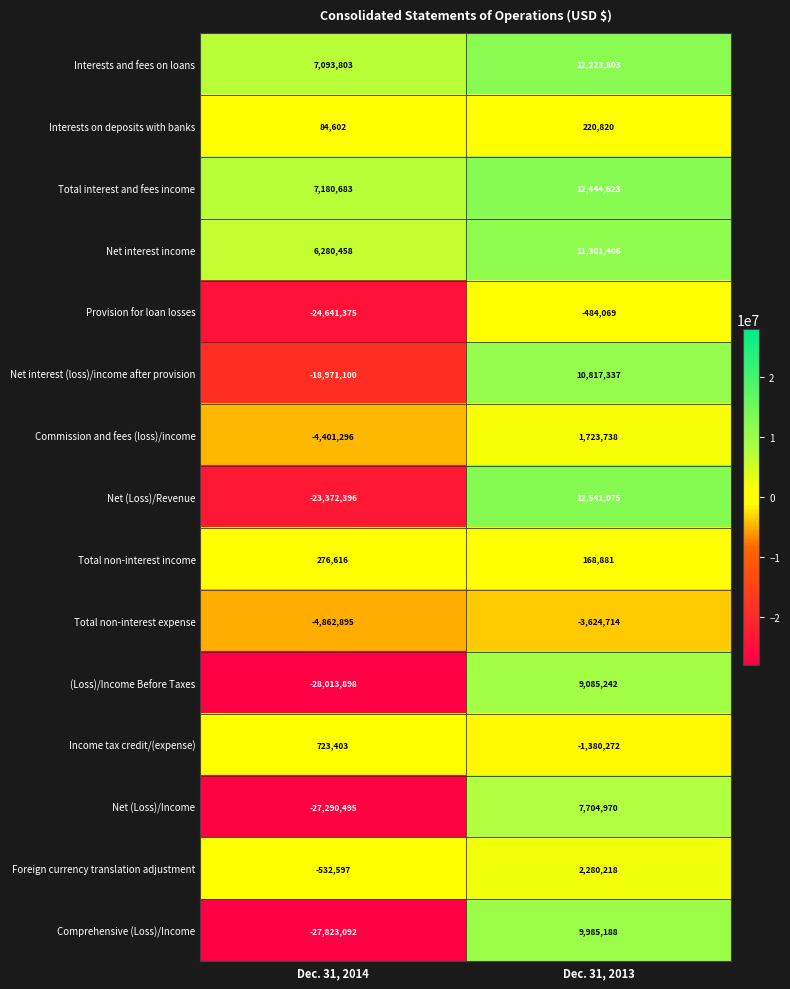

Which series changed the most between Dec. 31, 2014 and Dec. 31, 2013?

Comprehensive (Loss)/Income